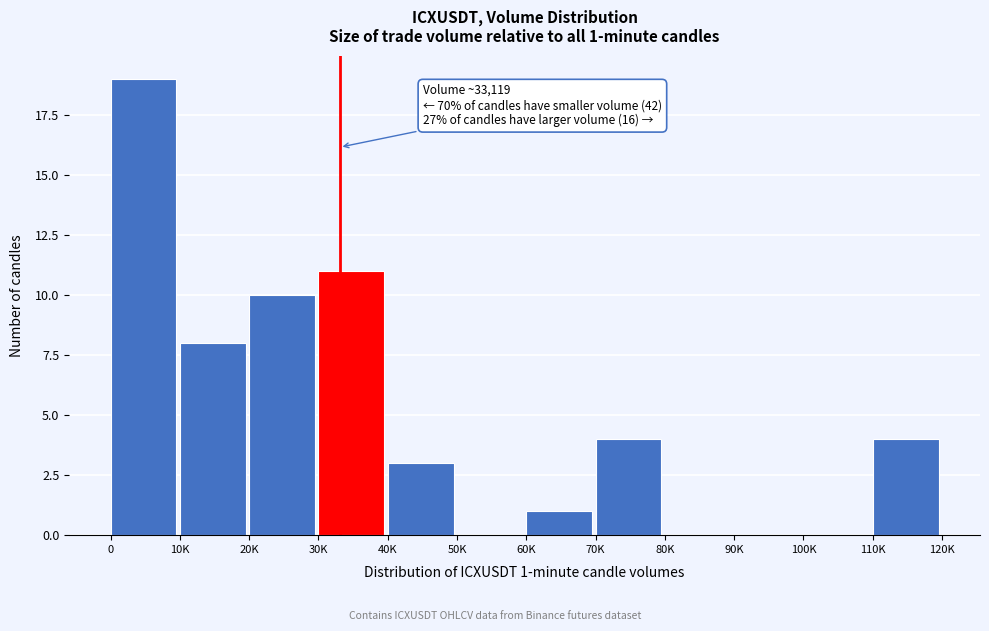

Reading left to right, what are all the values shown in this chart?

0=19	10K=8	20K=10	30K=11	40K=3	50K=0	60K=1	70K=4	80K=0	90K=0	100K=0	110K=4